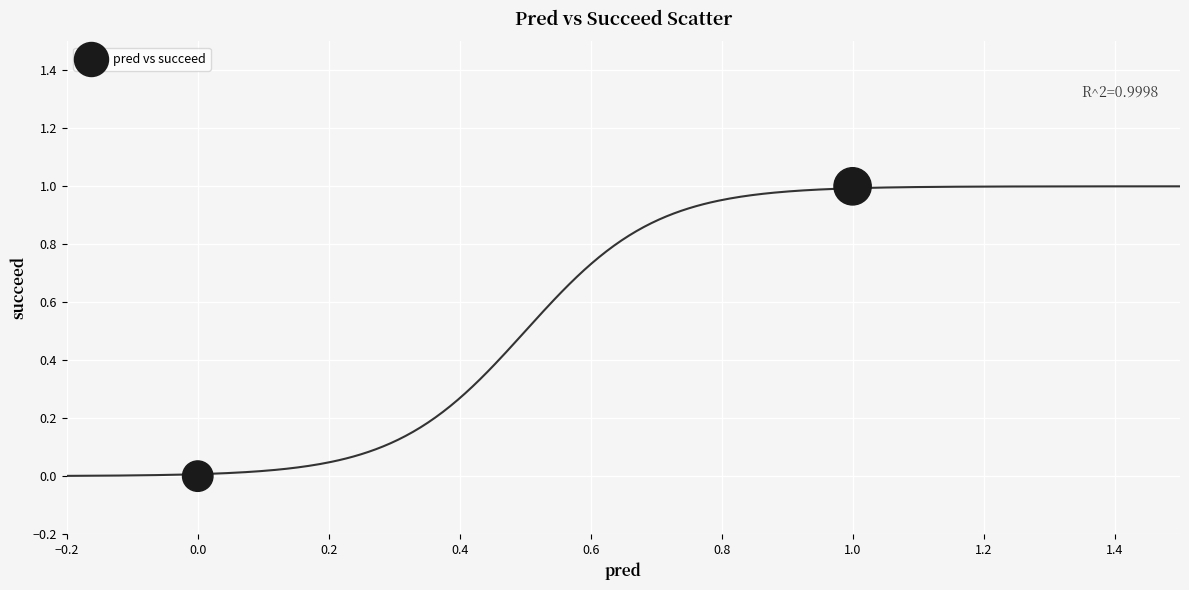

Count the number of points in this scatter plot.

2